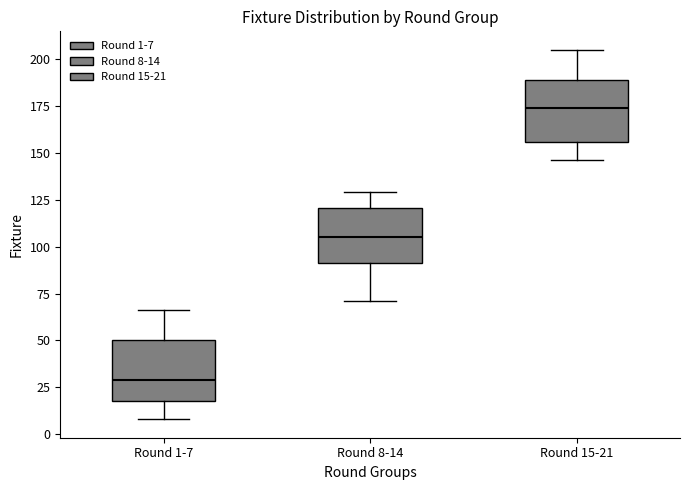

Where does the lower whisker of the box for Round 8-14 end on the y-axis? The values are not printed on the chart, so give them approximately, as read against the axis.

70